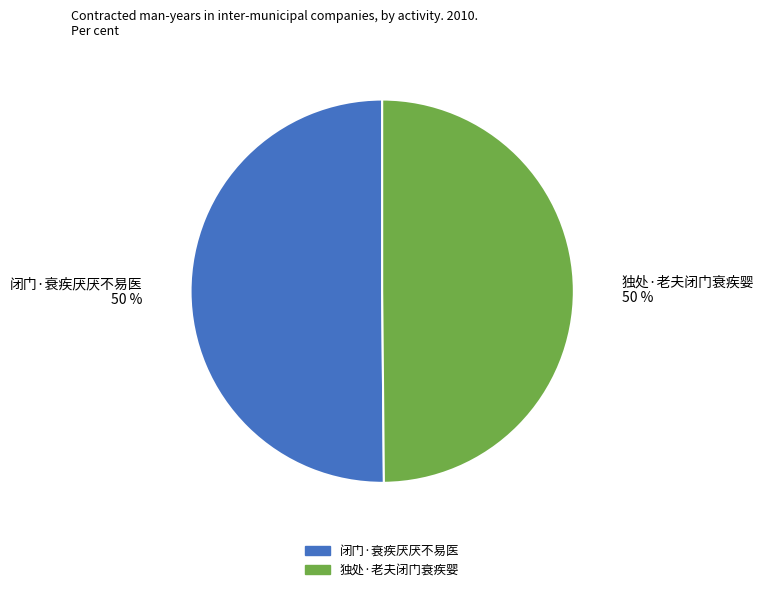

What percentage is the 闭门·衰疾厌厌不易医 slice, to the nearest percent?

50%